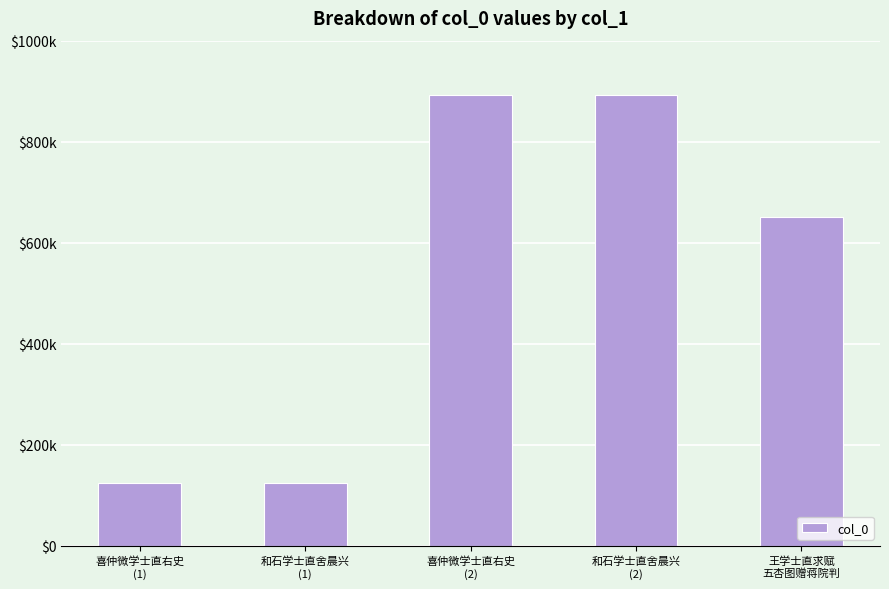

What is the smallest value displayed?

124649